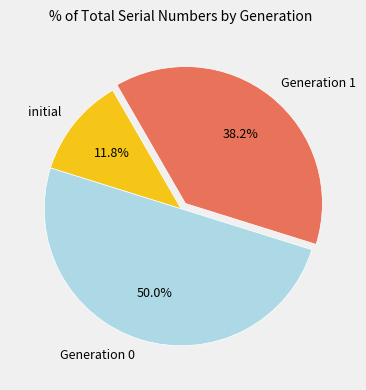

Count the number of slices in the pie.

3